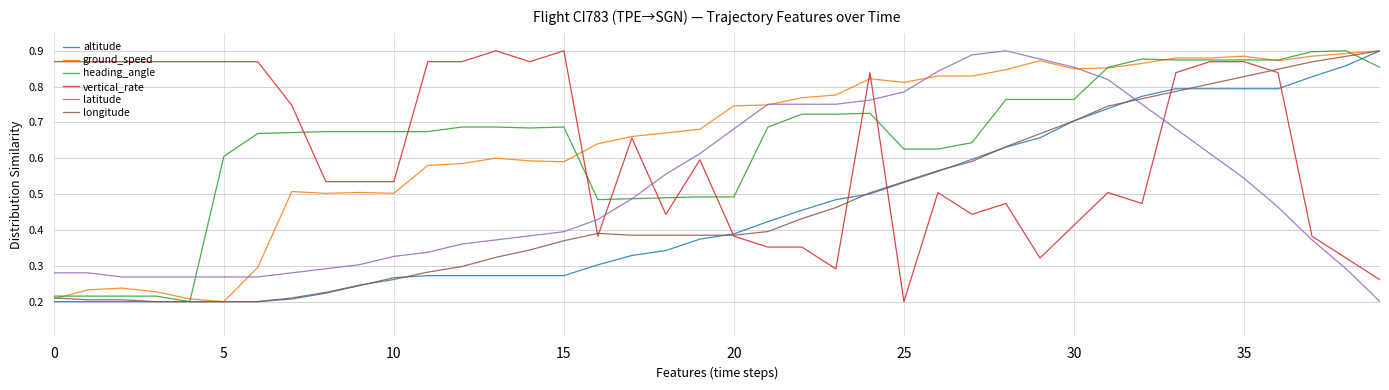

After their last crossing, which series has the higher values: altitude or latitude?

altitude